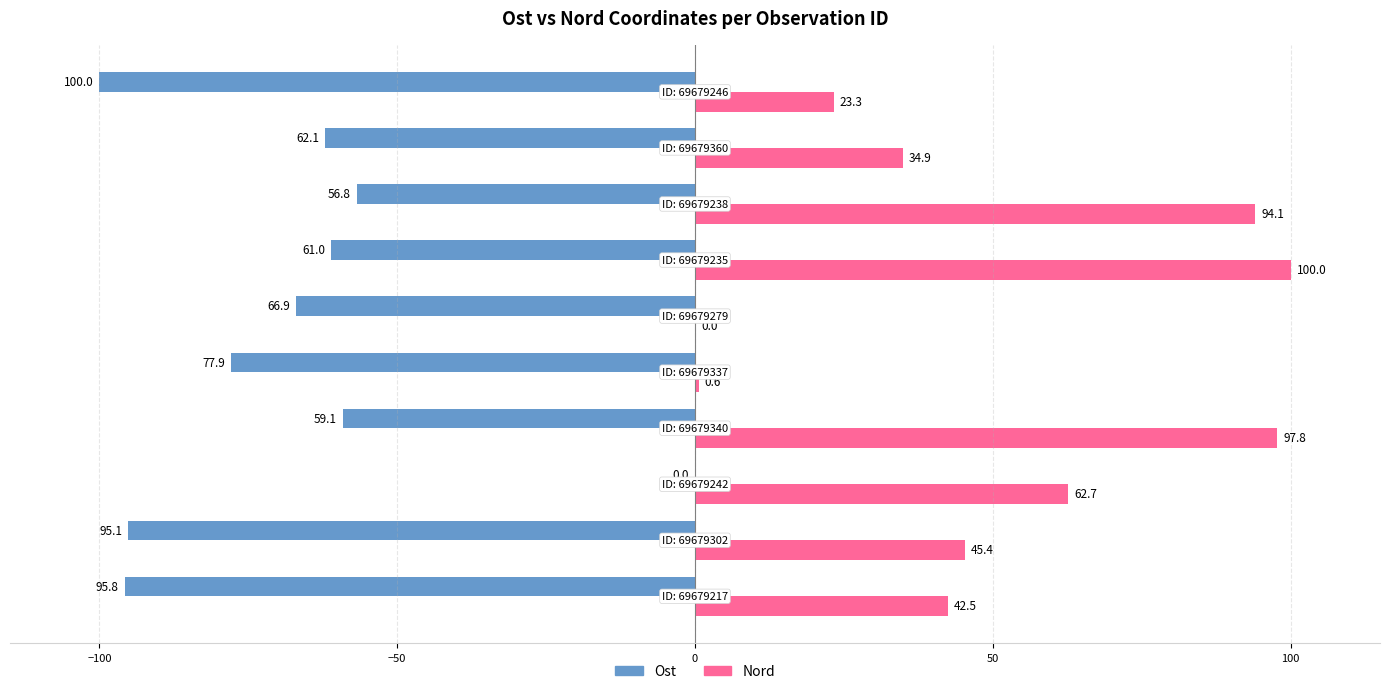

What is the maximum value shown in the chart?

100.0